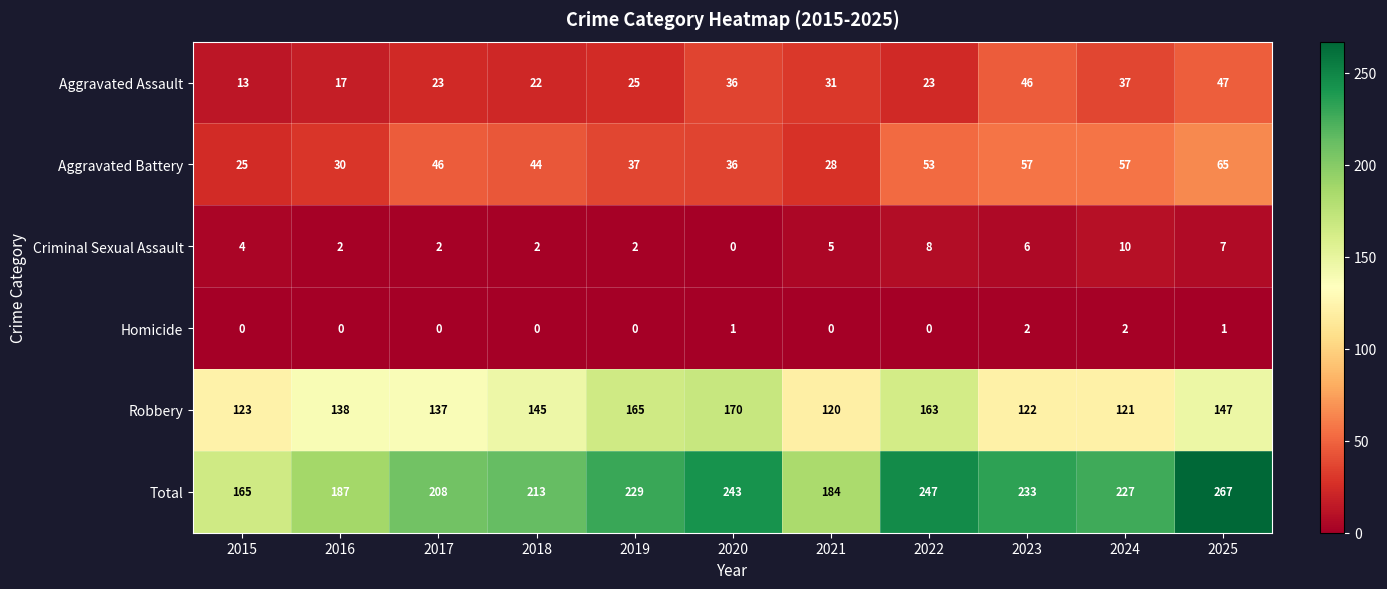

True or false: Robbery has a value of 230 at 2017.

False